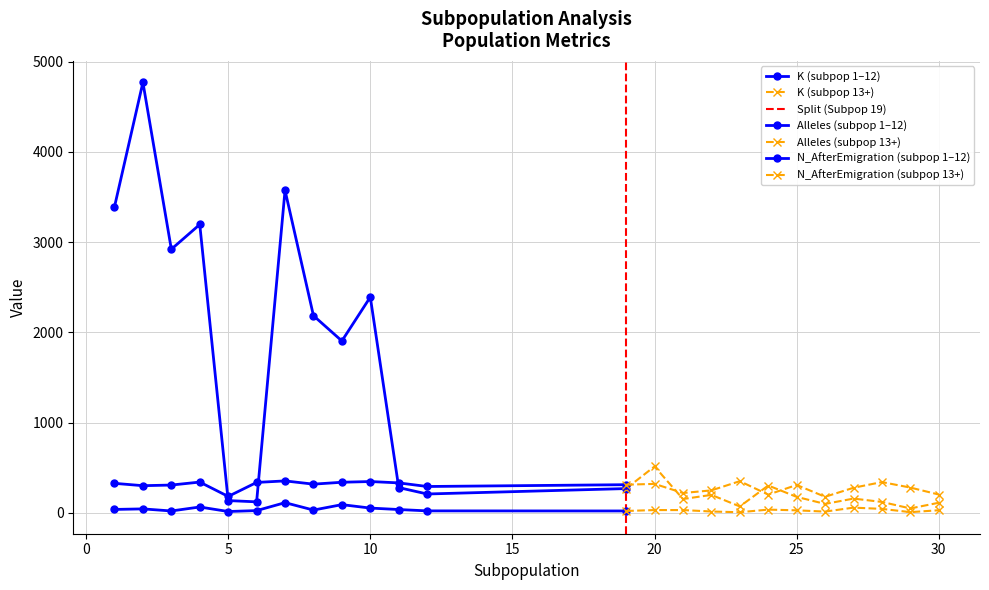

How many interior local peaks does the N_AfterEmigration series have?

6